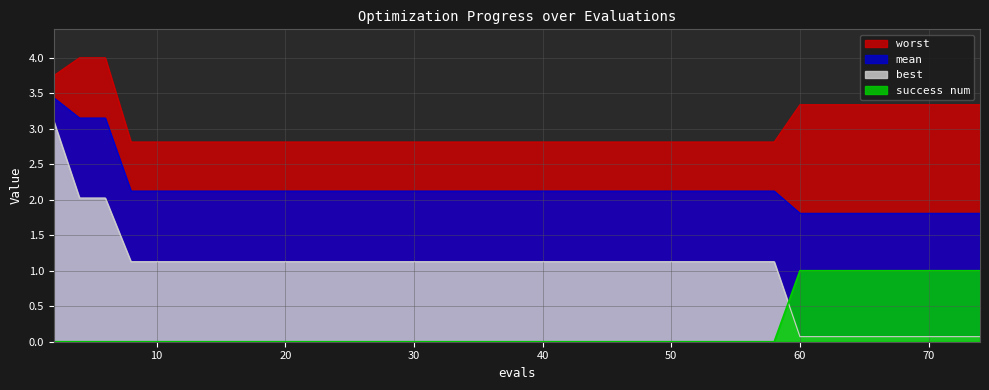

Reading left to right, list all the values displayed in this chart.

mean: 2=3.4	4=3.2	6=3.2	8=2.1	10=2.1	12=2.1	14=2.1	16=2.1	18=2.1	20=2.1	21=2.1	23=2.1	25=2.1	27=2.1	28=2.1	30=2.1	32=2.1	34=2.1	36=2.1	38=2.1	40=2.1	42=2.1	44=2.1	45=2.1	47=2.1	49=2.1	51=2.1	53=2.1	55=2.1	57=2.1	58=2.1	60=1.8	62=1.8	64=1.8	66=1.8	67=1.8	68=1.8	70=1.8	72=1.8	74=1.8
worst: 2=3.7	4=4.0	6=4.0	8=2.8	10=2.8	12=2.8	14=2.8	16=2.8	18=2.8	20=2.8	21=2.8	23=2.8	25=2.8	27=2.8	28=2.8	30=2.8	32=2.8	34=2.8	36=2.8	38=2.8	40=2.8	42=2.8	44=2.8	45=2.8	47=2.8	49=2.8	51=2.8	53=2.8	55=2.8	57=2.8	58=2.8	60=3.3	62=3.3	64=3.3	66=3.3	67=3.3	68=3.3	70=3.3	72=3.3	74=3.3
best: 2=3.1	4=2.0	6=2.0	8=1.1	10=1.1	12=1.1	14=1.1	16=1.1	18=1.1	20=1.1	21=1.1	23=1.1	25=1.1	27=1.1	28=1.1	30=1.1	32=1.1	34=1.1	36=1.1	38=1.1	40=1.1	42=1.1	44=1.1	45=1.1	47=1.1	49=1.1	51=1.1	53=1.1	55=1.1	57=1.1	58=1.1	60=0.1	62=0.1	64=0.1	66=0.1	67=0.1	68=0.1	70=0.1	72=0.1	74=0.1
success num: 2=0.0	4=0.0	6=0.0	8=0.0	10=0.0	12=0.0	14=0.0	16=0.0	18=0.0	20=0.0	21=0.0	23=0.0	25=0.0	27=0.0	28=0.0	30=0.0	32=0.0	34=0.0	36=0.0	38=0.0	40=0.0	42=0.0	44=0.0	45=0.0	47=0.0	49=0.0	51=0.0	53=0.0	55=0.0	57=0.0	58=0.0	60=1.0	62=1.0	64=1.0	66=1.0	67=1.0	68=1.0	70=1.0	72=1.0	74=1.0